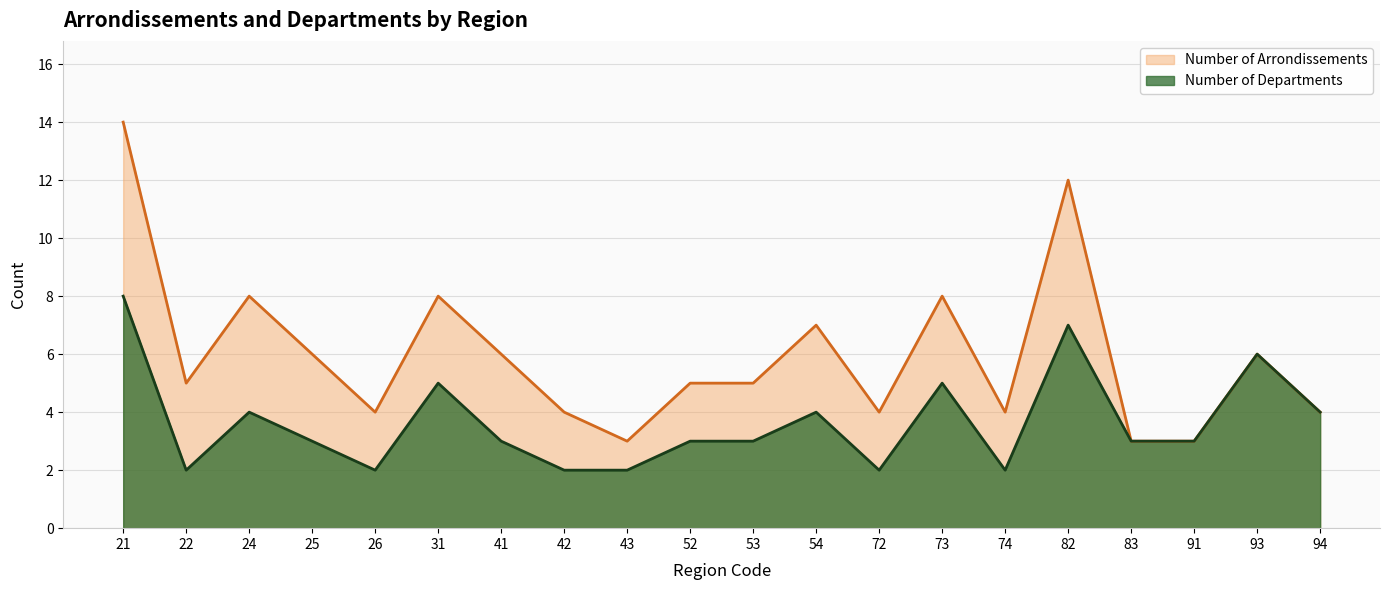

True or false: Number of Arrondissements has a value of 4 at 43.

False